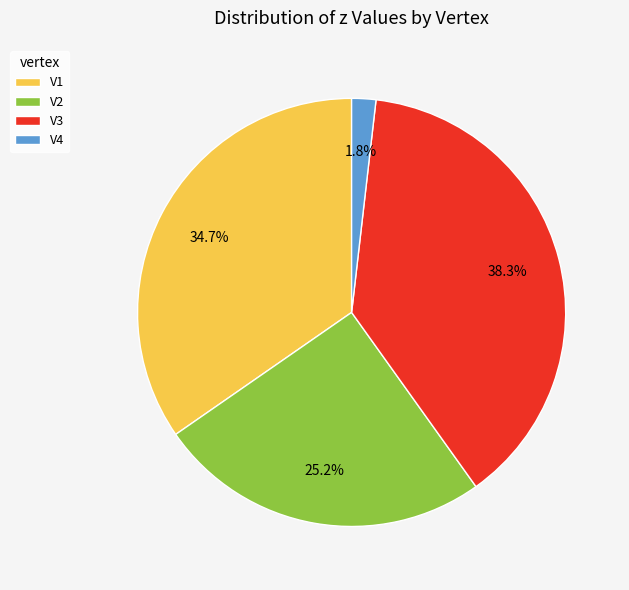

How many slices are in this pie chart?

4